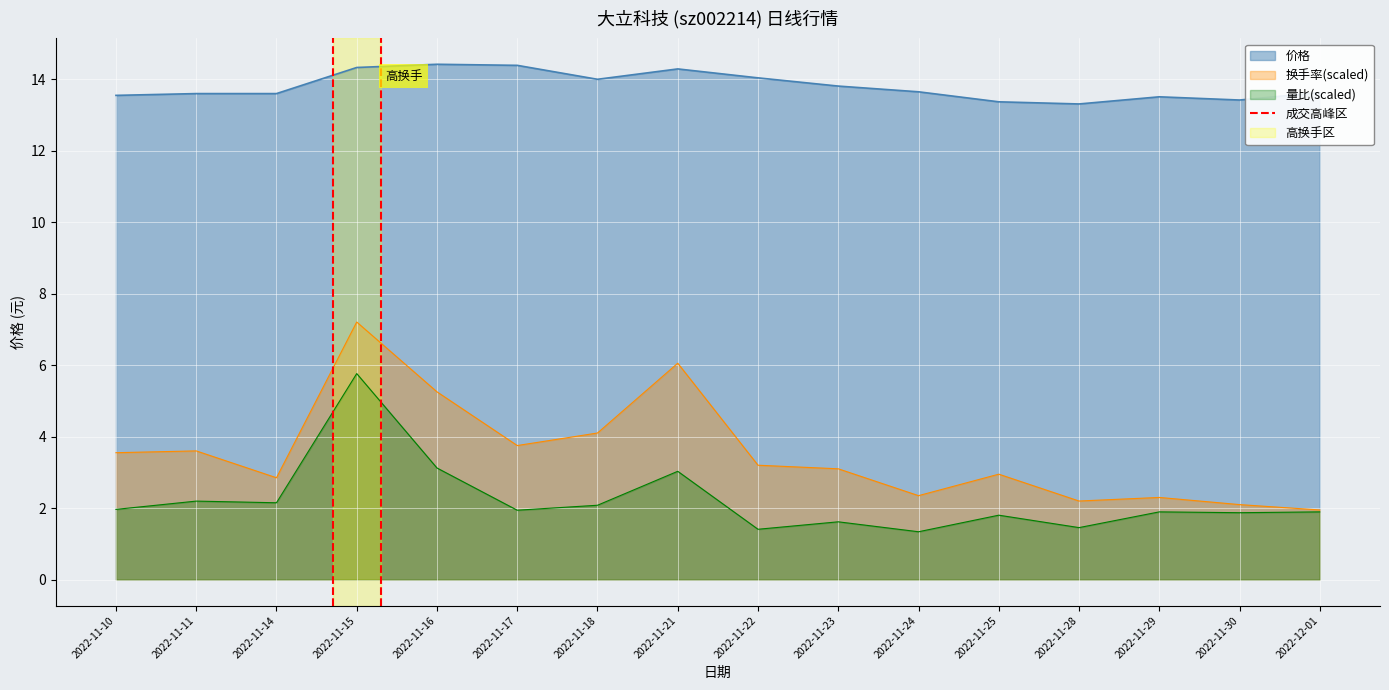

What is the highest value of the 量比(scaled) series?

5.8